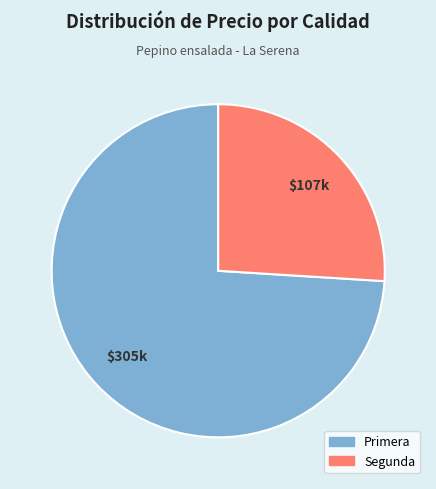

What is the smallest slice in the pie chart?

Segunda